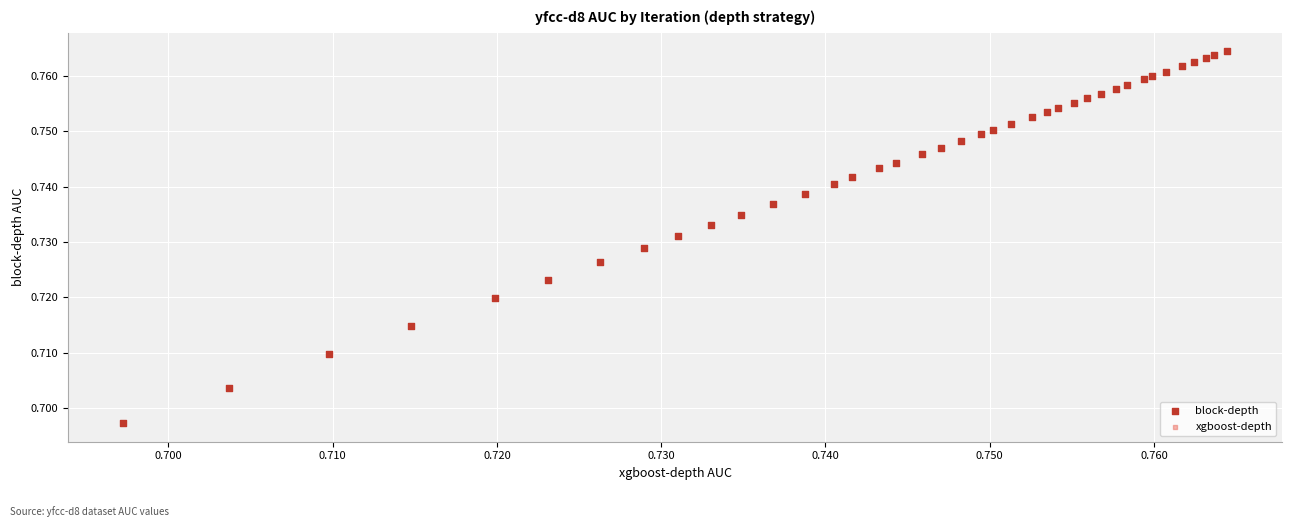

Which series has the widest spread of Y values?

block-depth